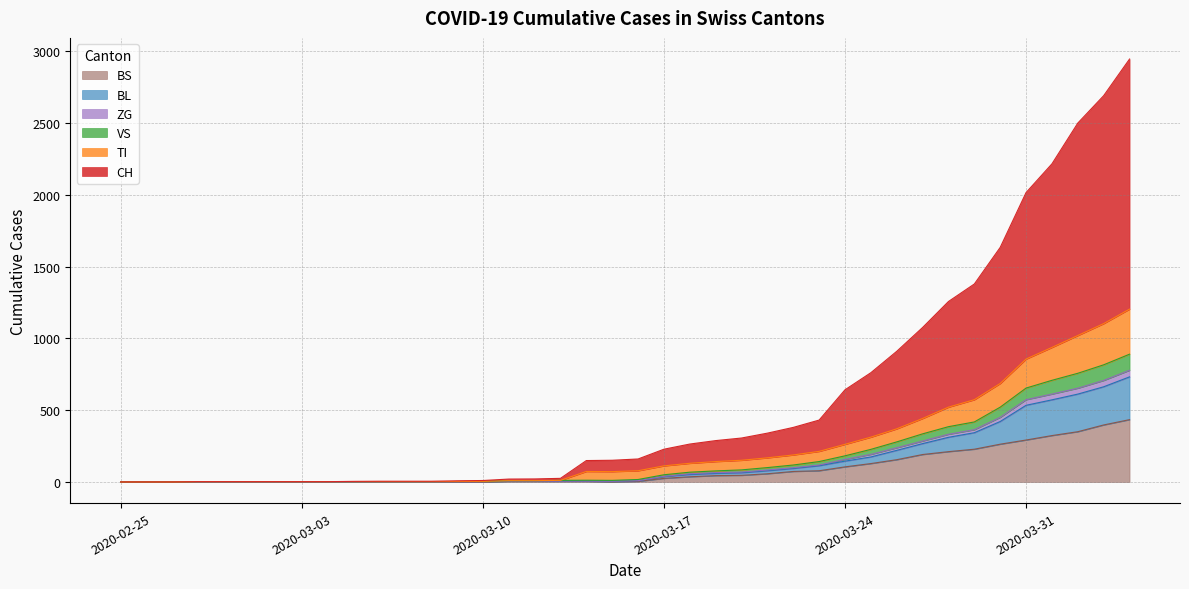

What is the highest value of the BS series?

434